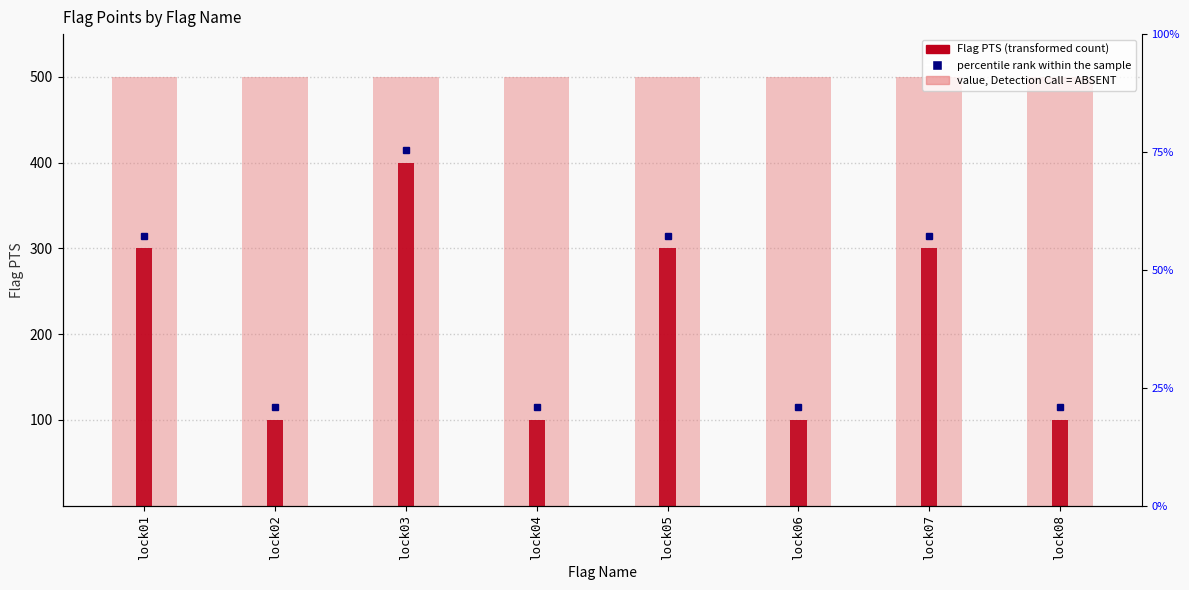

How many bars are there in total?

16